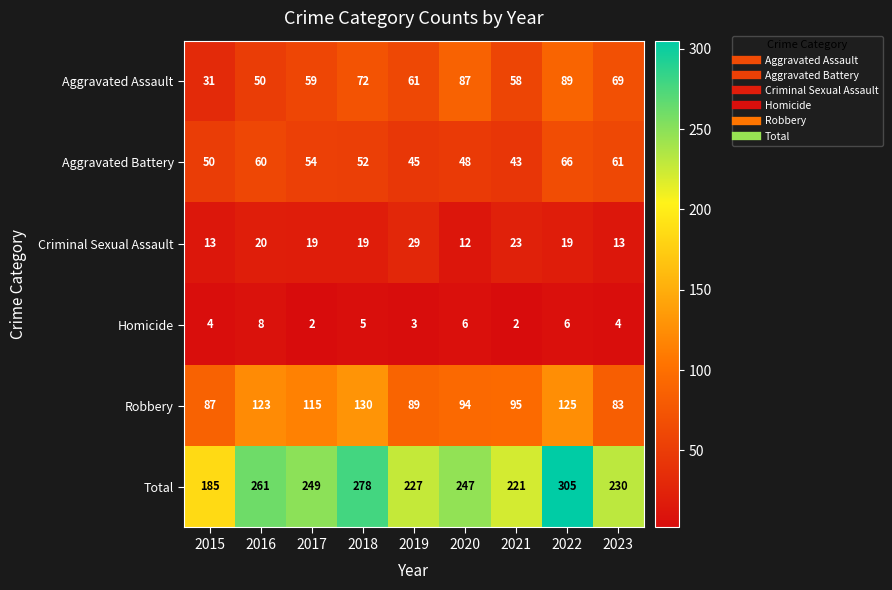

What is the maximum value for Total?

305